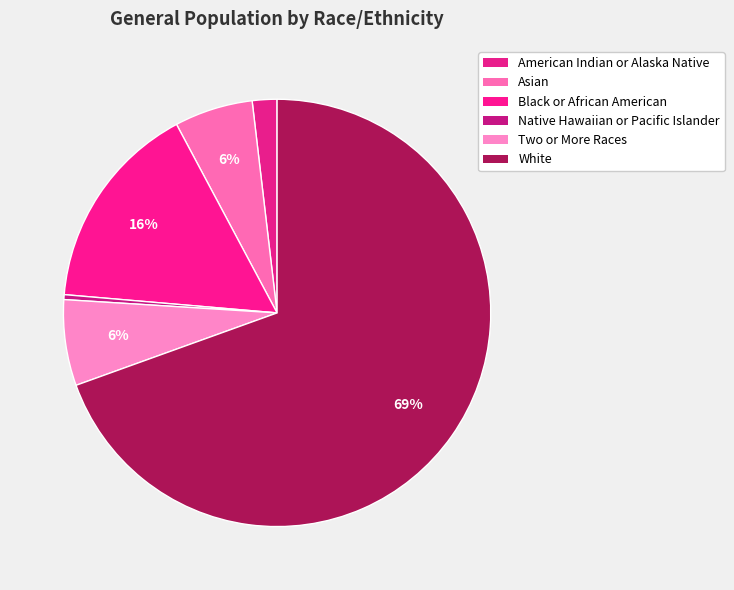

Rank the categories by value from lowest to highest.

Native Hawaiian or Pacific Islander, American Indian or Alaska Native, Asian, Two or More Races, Black or African American, White